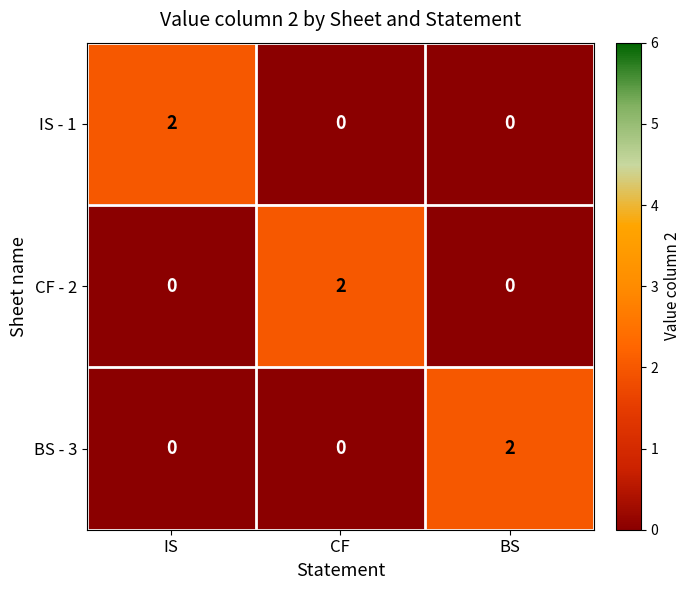

Count the CF - 2 values in the range 0 to 2.

3